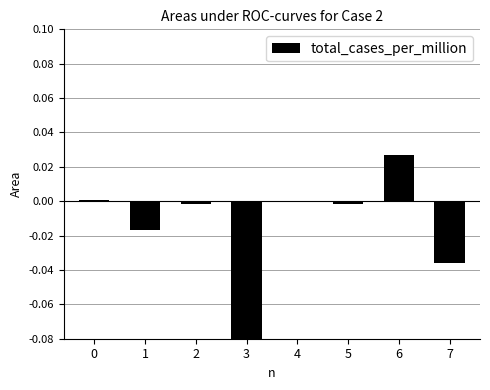

Which label corresponds to the largest value in the chart?

6